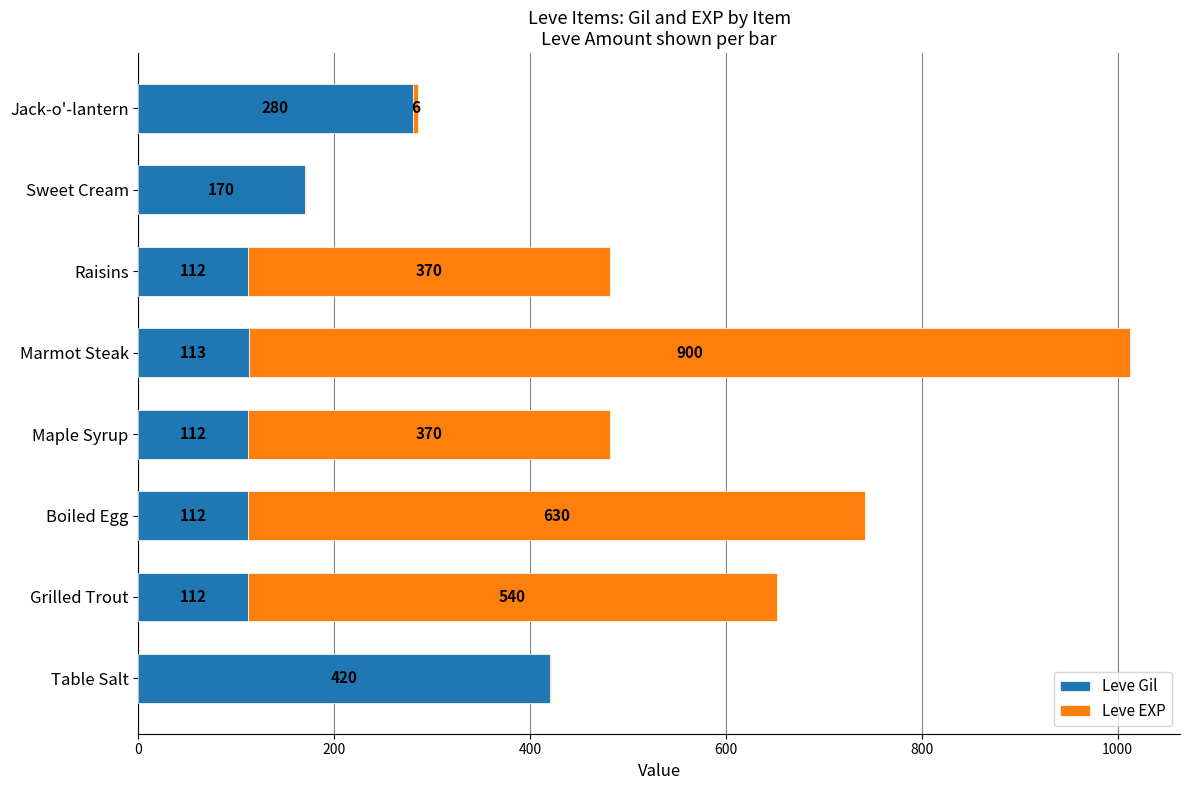

What is the sum of the Leve Gil values at Raisins and Maple Syrup?

224